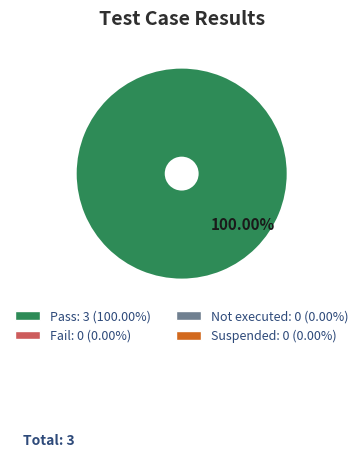

Is there a majority slice in this chart?

Yes